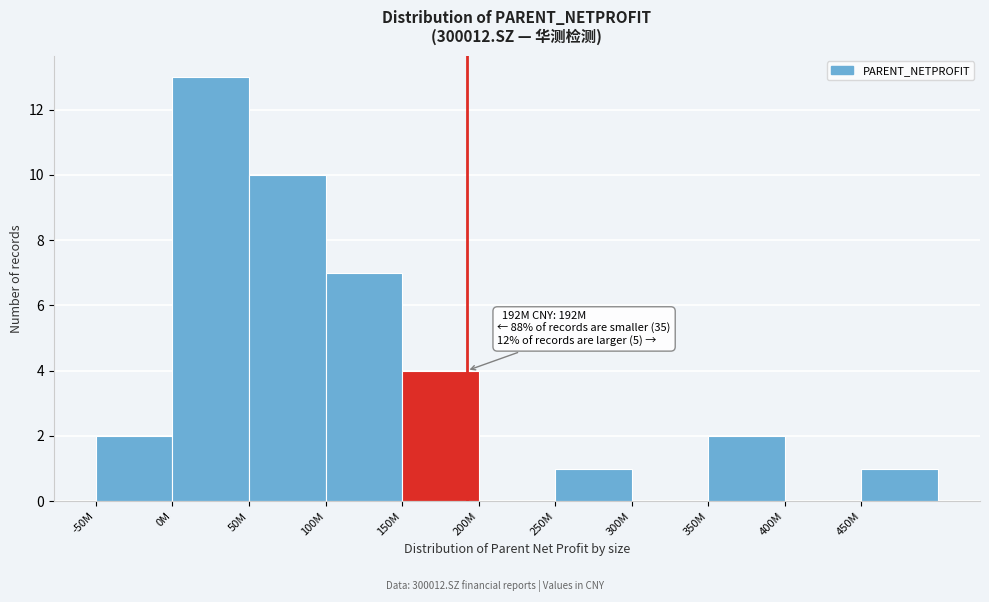

Reading left to right, transcribe all the data shown in this chart.

-50M=2	0M=13	50M=10	100M=7	150M=4	200M=0	250M=1	300M=0	350M=2	400M=0	450M=1